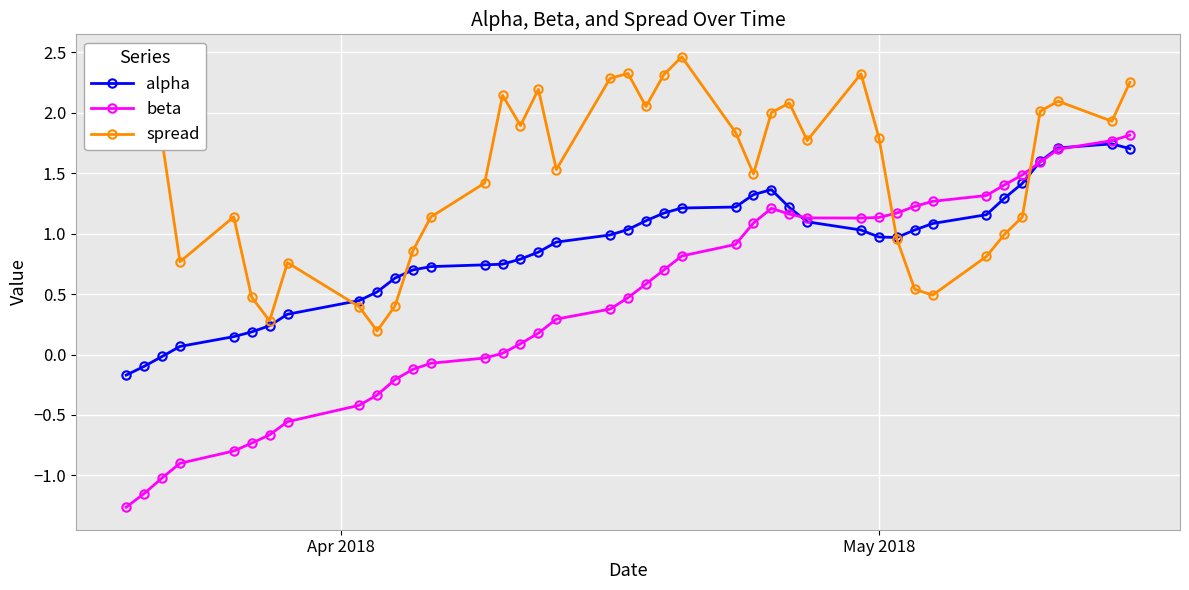

What is the minimum value for beta?

-1.3